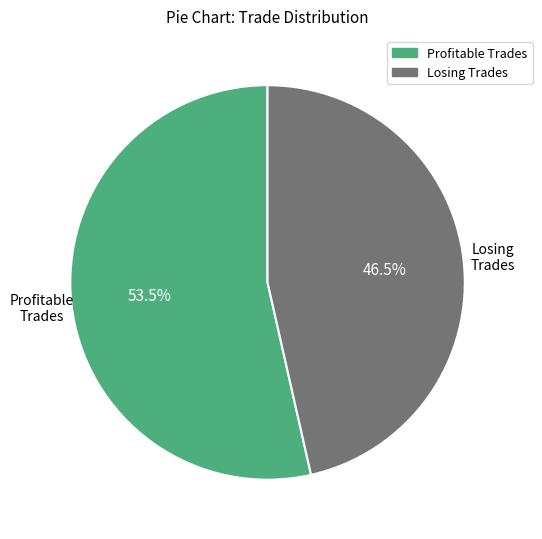

The Profitable Trades slice represents 59% of the pie. True or false?

False